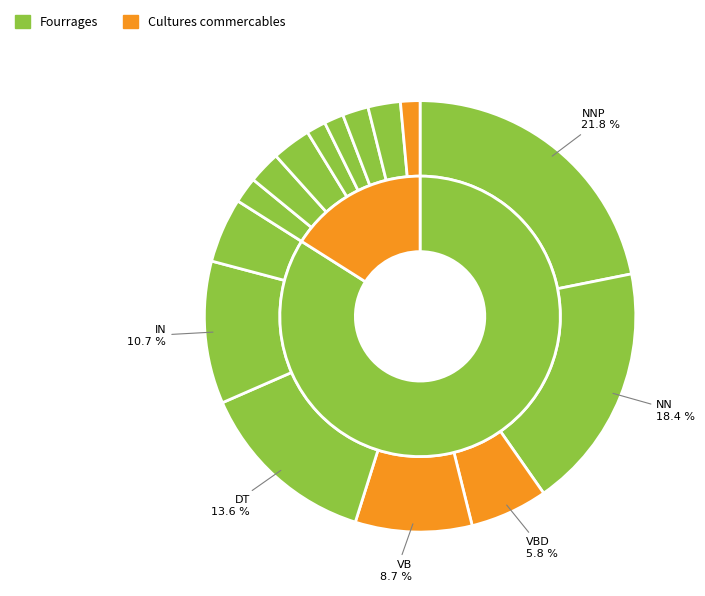

Rank the categories by value from highest to lowest.

NNP, NN, DT, IN, VB, VBD, CD, CC, RB, NNS, POS, PRP$, MD, TO, VBG